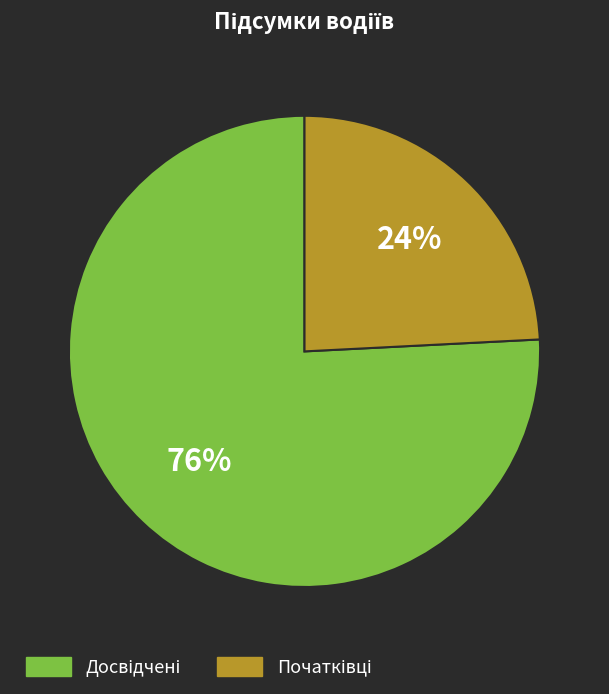

Is there a majority slice in this chart?

Yes